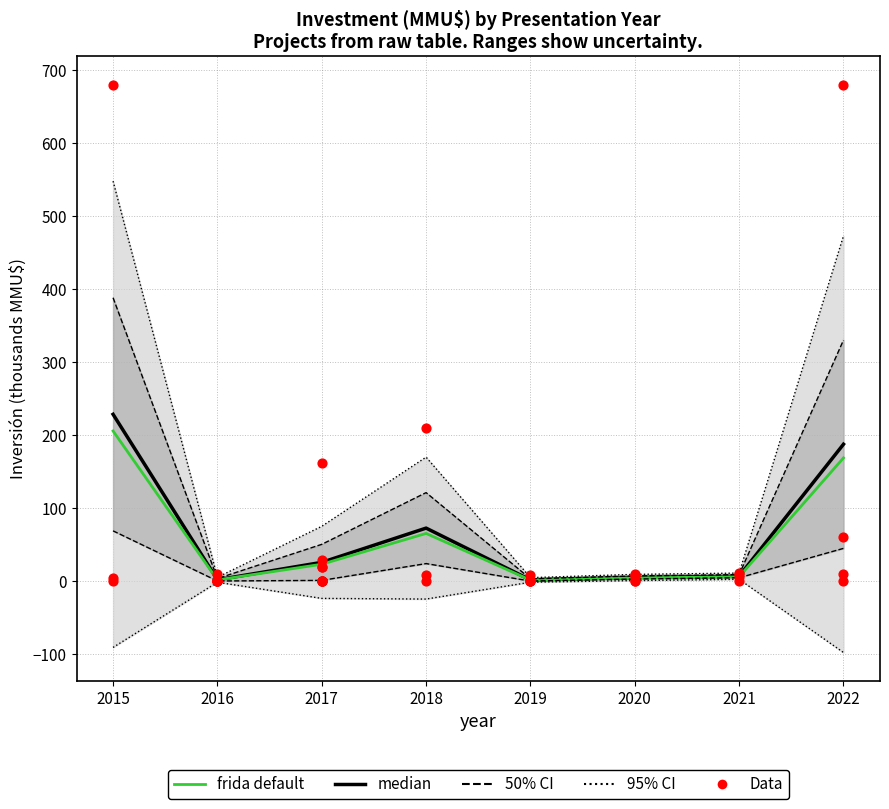

Between 2017 and 2015, which is larger?

2015